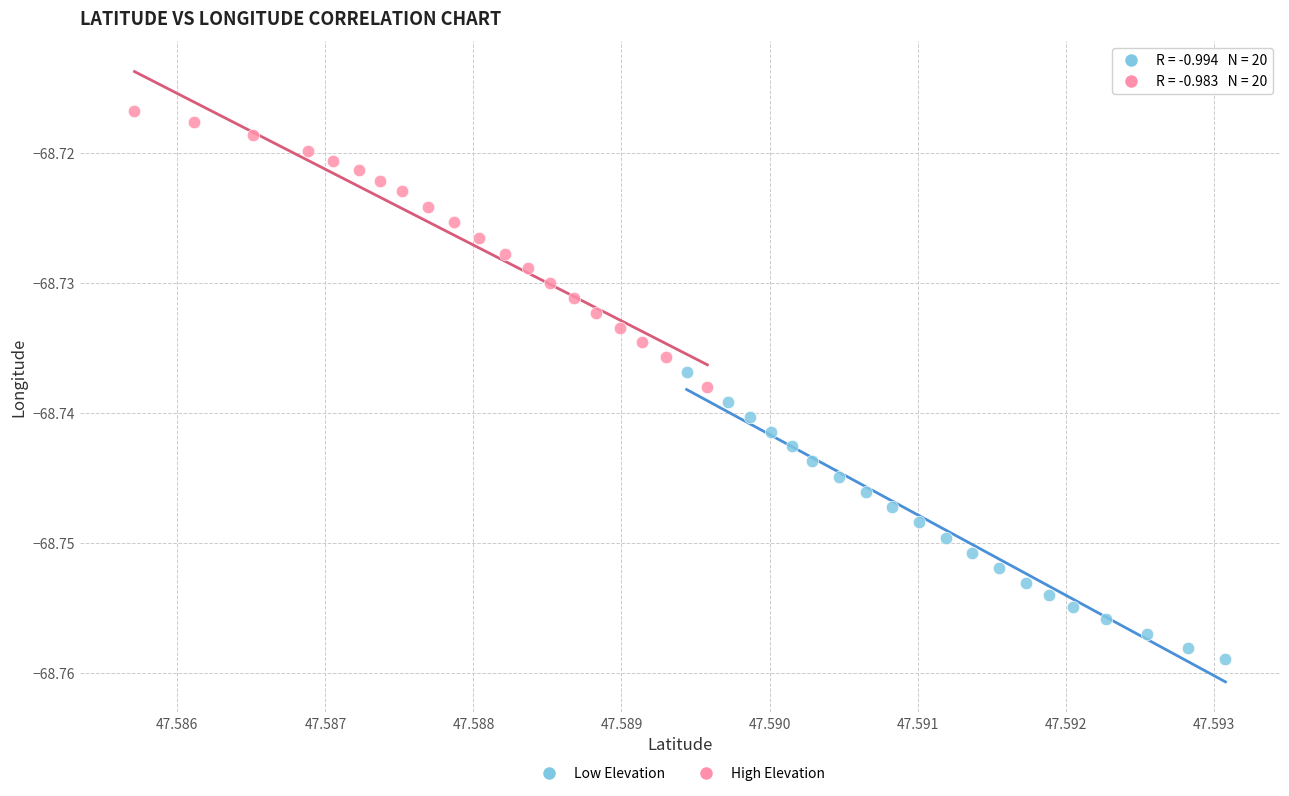

What are all the series names shown in the legend?

Low Elevation, High Elevation